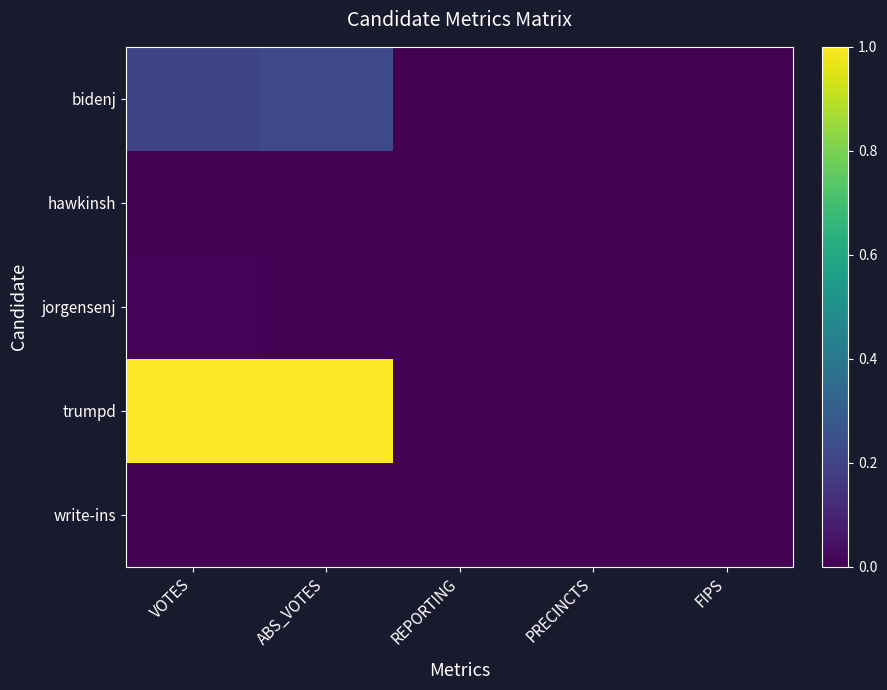

What is the difference between the highest and lowest values at ABS_VOTES?

1.0